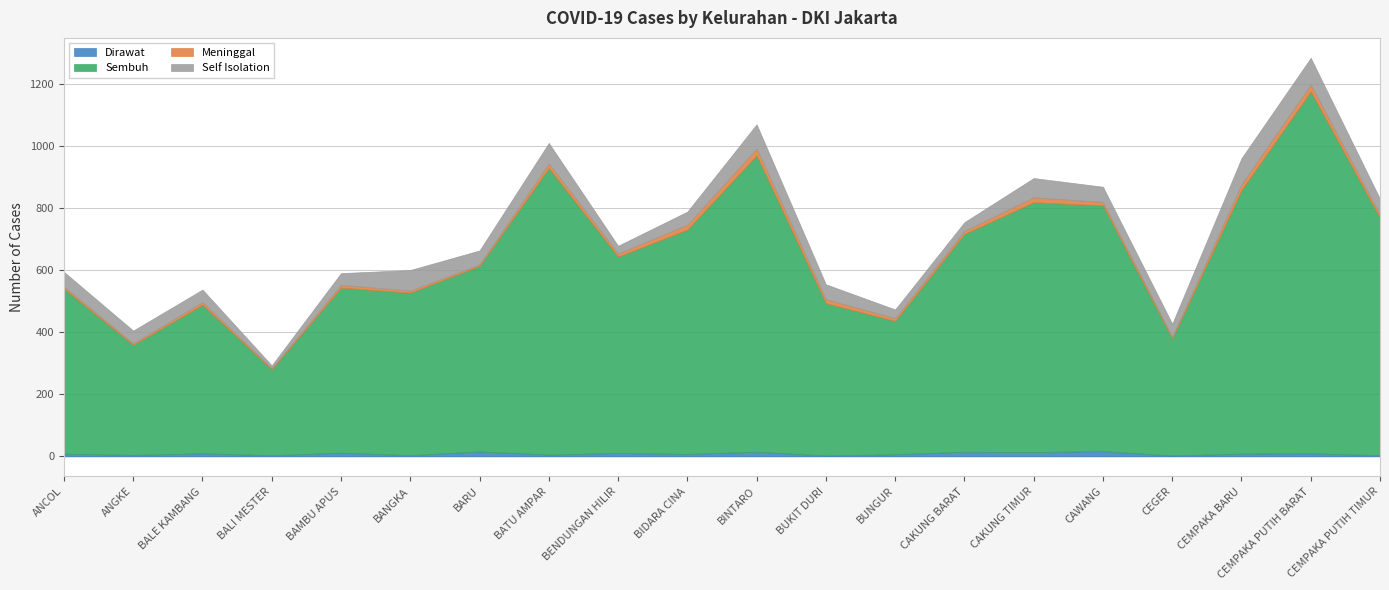

Between ANGKE and CEGER, which series saw the biggest shift?

Sembuh